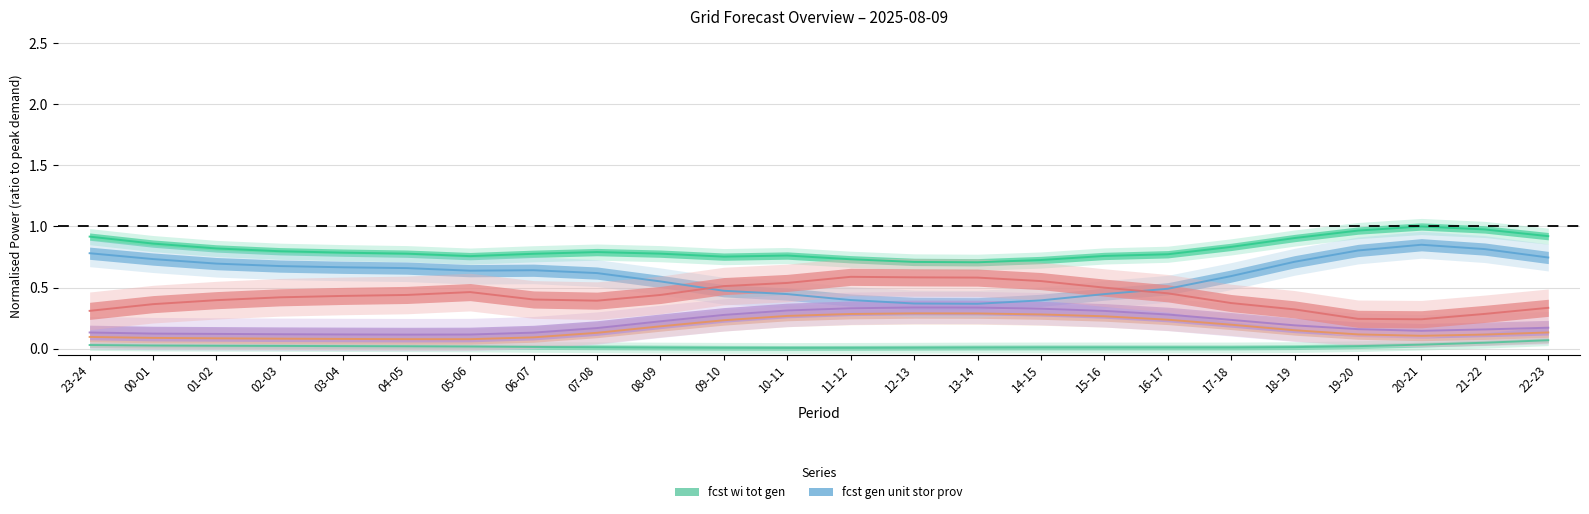

How many distinct data groups are displayed?

6